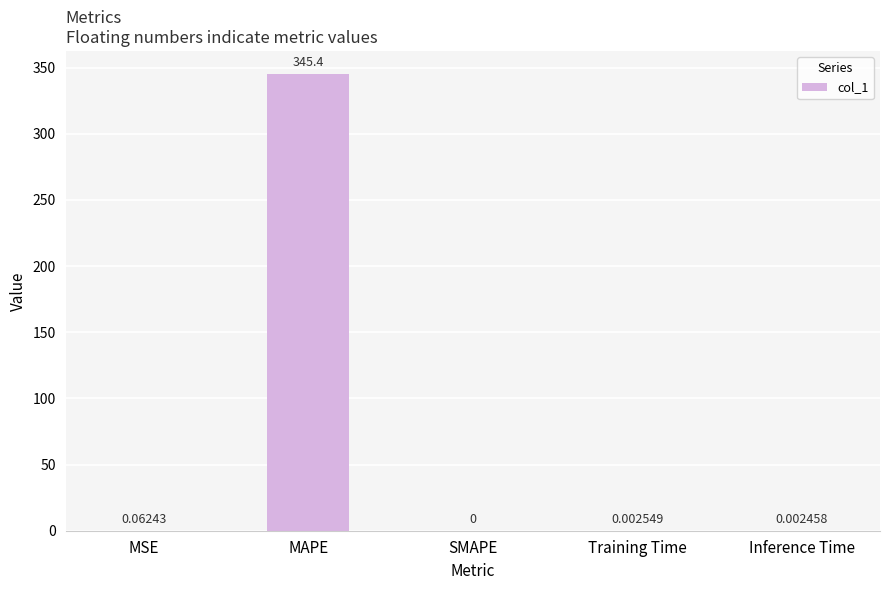

At which category does the chart reach its peak across all series?

MAPE